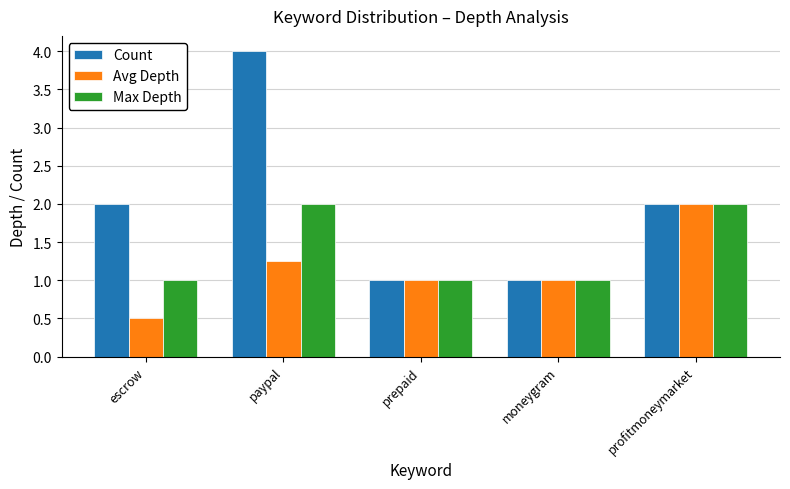

Rank the series by their average value, from highest to lowest.

Count, Max Depth, Avg Depth